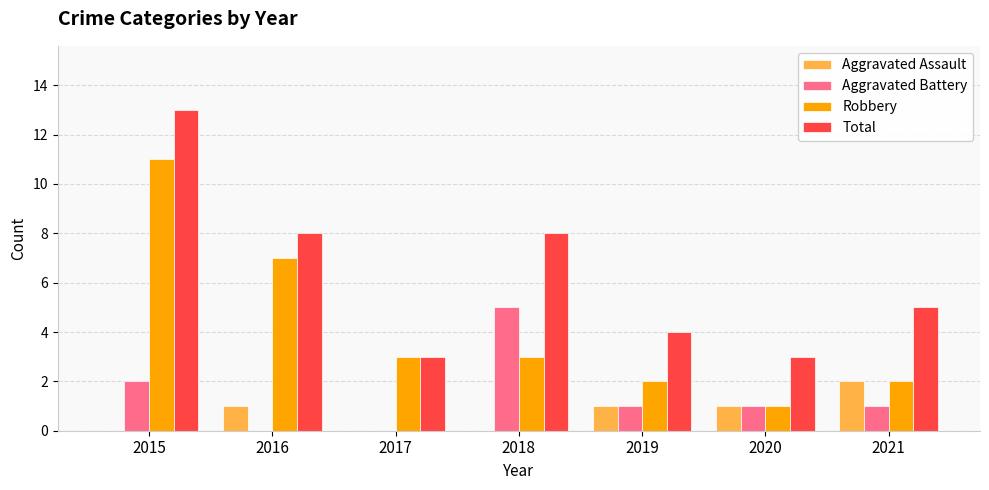

Is it true that Aggravated Battery equals 2 at 2015?

True